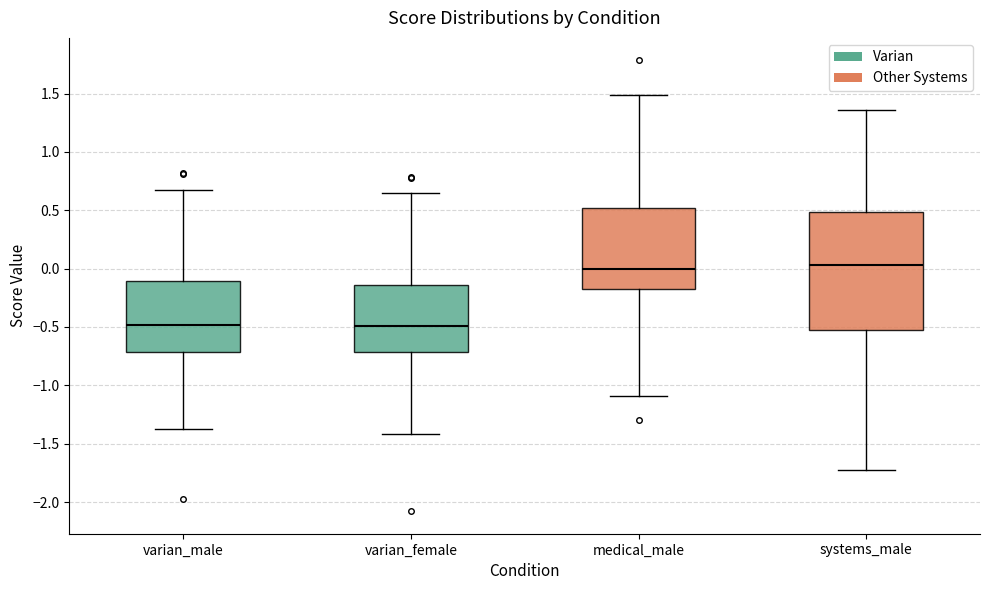

Reading left to right, transcribe this box plot: for each box, give where its median line is, the range the box spans, and where its two whiskers end, as read against the y-axis. The values are not printed on the chart, so give them approximately, as read against the axis.

varian_male: median -0.50, box -0.70 to -0.10, whiskers -1.40 to 0.70
varian_female: median -0.50, box -0.70 to -0.15, whiskers -1.40 to 0.65
medical_male: median 0.00, box -0.15 to 0.50, whiskers -1.10 to 1.50
systems_male: median 0.05, box -0.50 to 0.50, whiskers -1.70 to 1.35